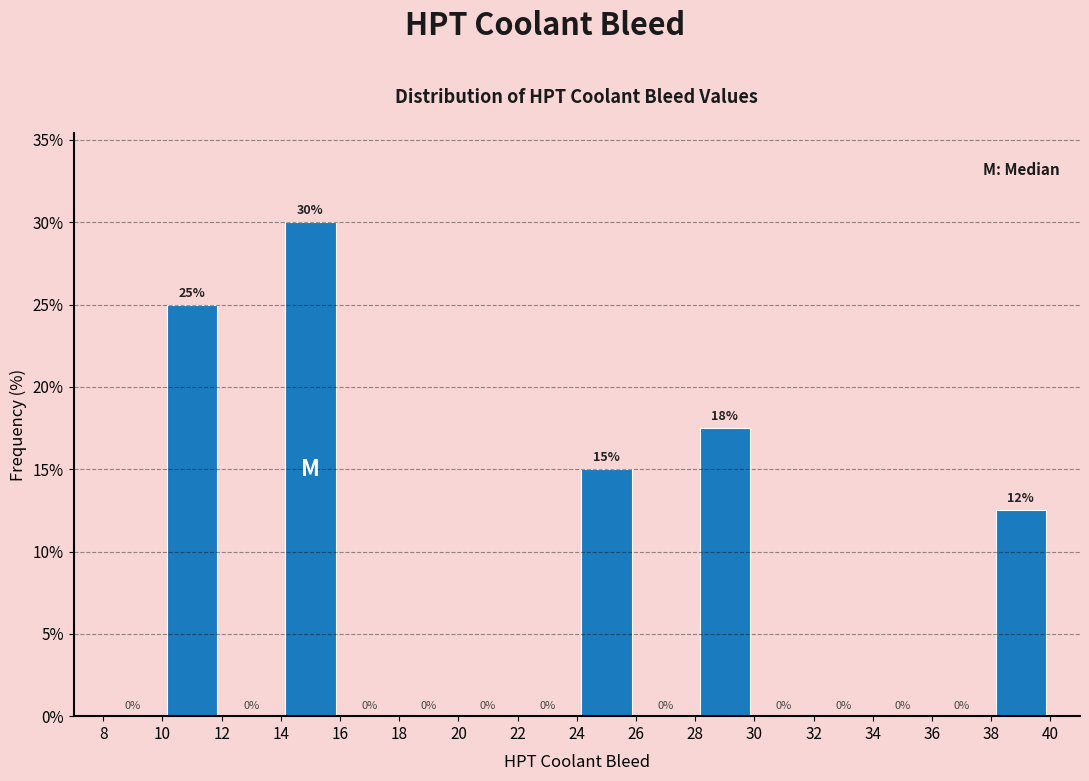

Which range on the x-axis has the tallest bar?

14 to 16